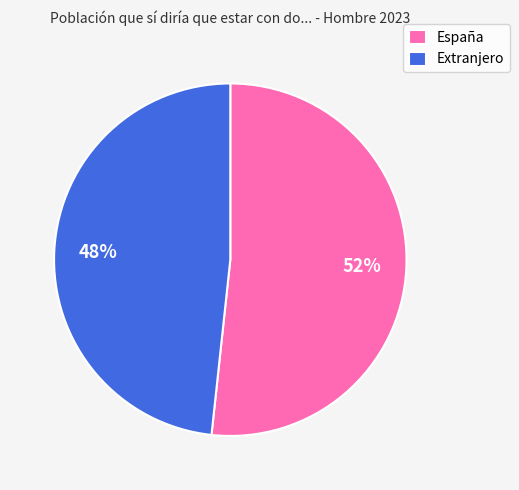

The Extranjero slice represents 48% of the pie. True or false?

True